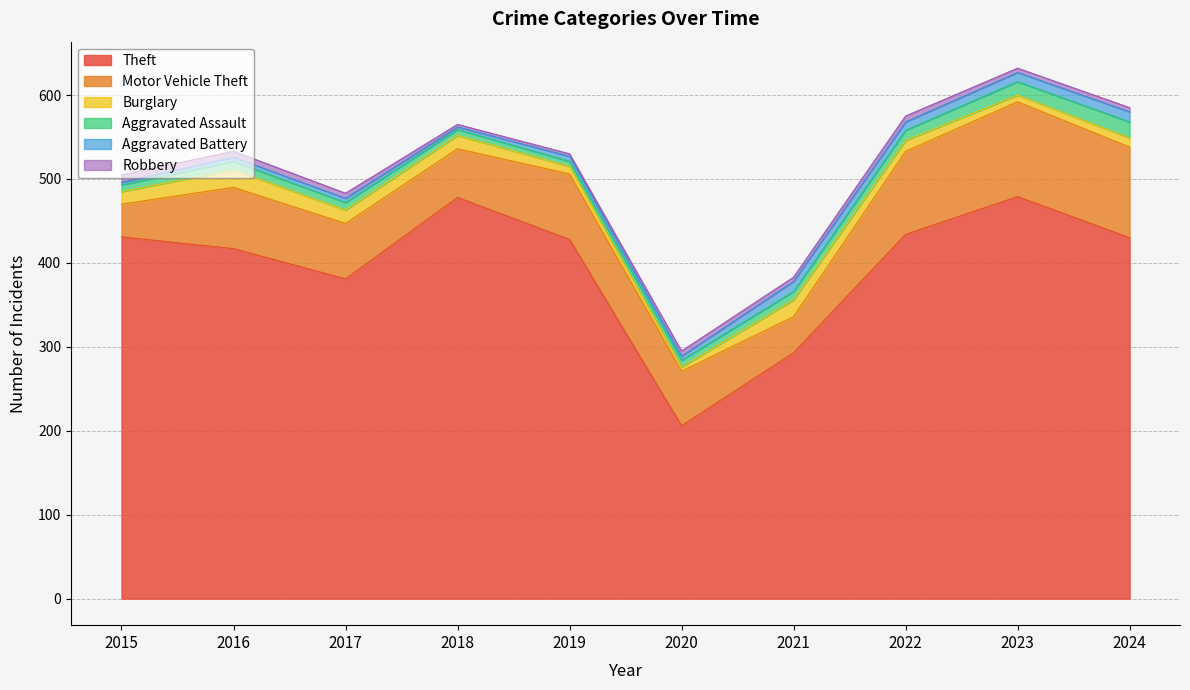

Is it true that Theft equals 382 at 2021?

False